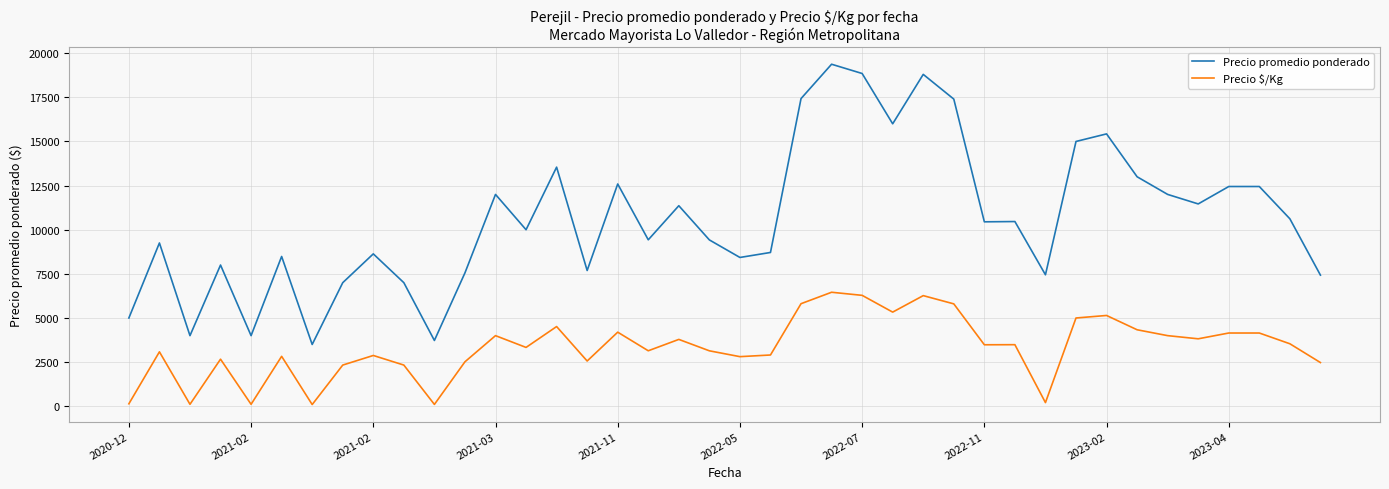

What is the difference between the maximum and minimum values in the Precio promedio ponderado series?

15875